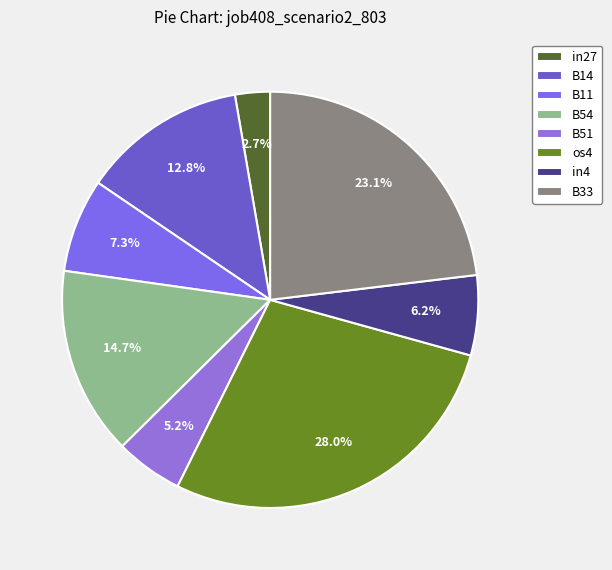

Rank the categories by value from lowest to highest.

in27, B51, in4, B11, B14, B54, B33, os4